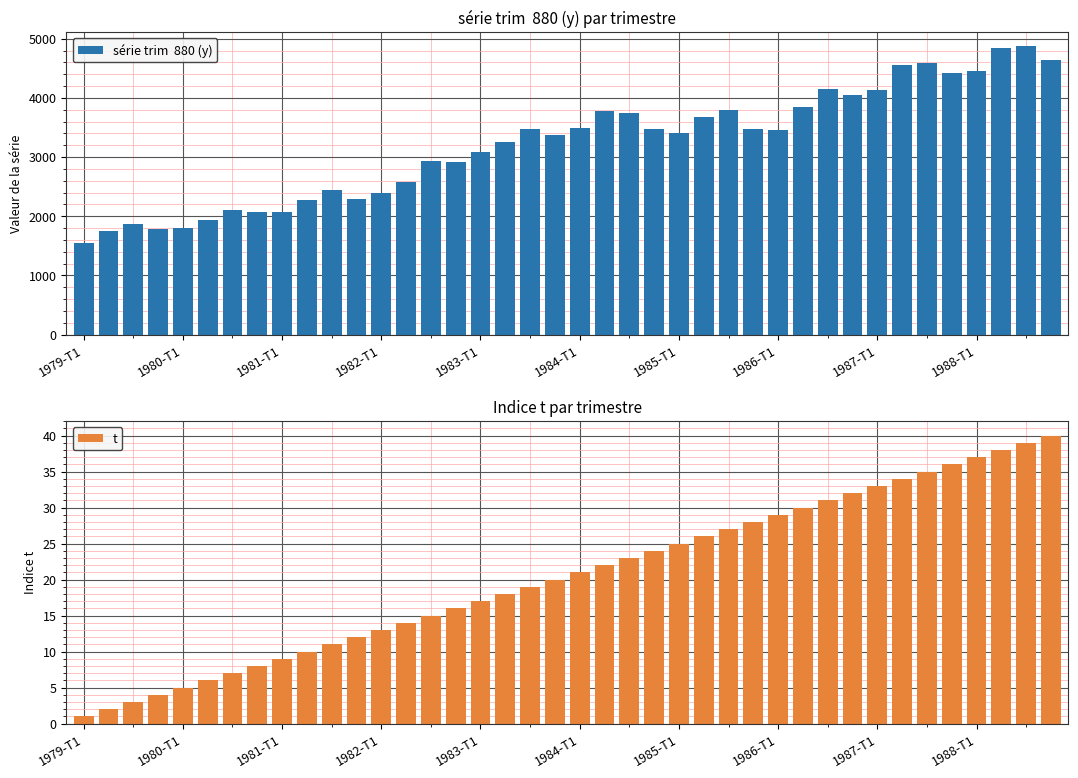

Which series has the largest range (max minus min)?

série trim  880 (y)